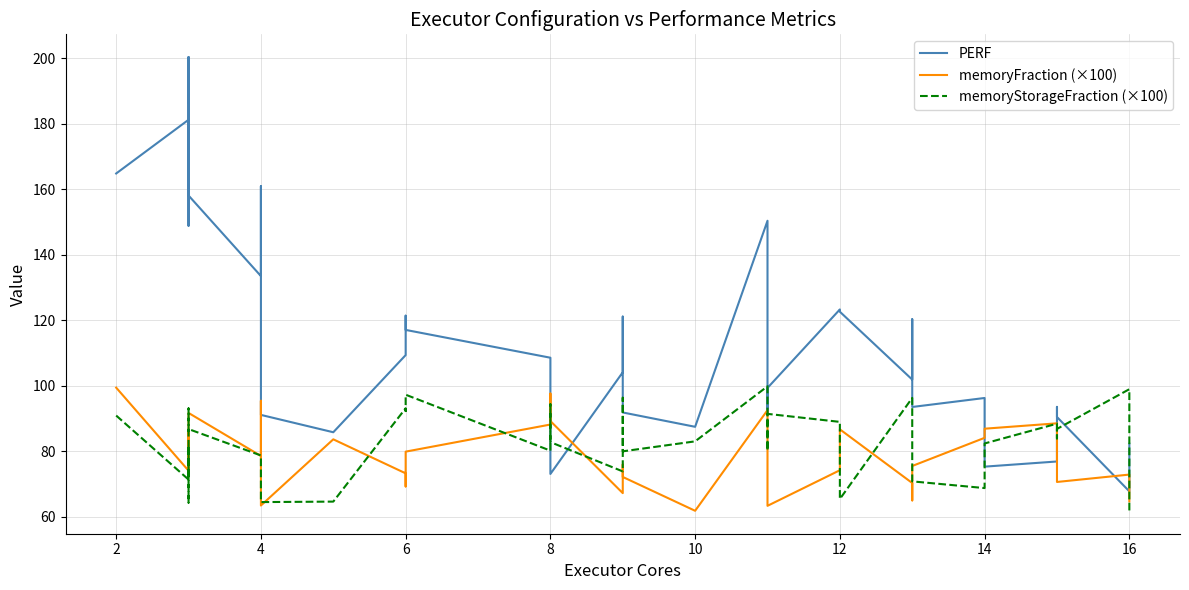

Is the value of PERF at 8 greater than the value of memoryFraction (×100) at 16?

Yes